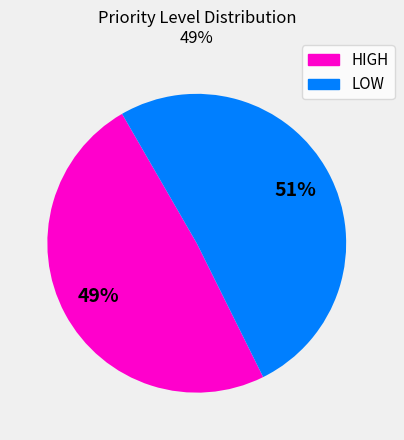

How many slices are in this pie chart?

2